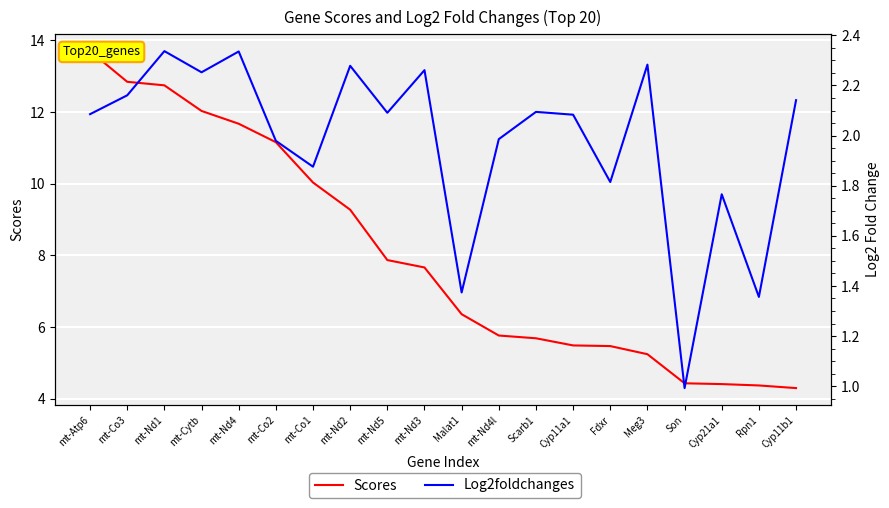

At which label is Log2foldchanges closest to 1?

Son